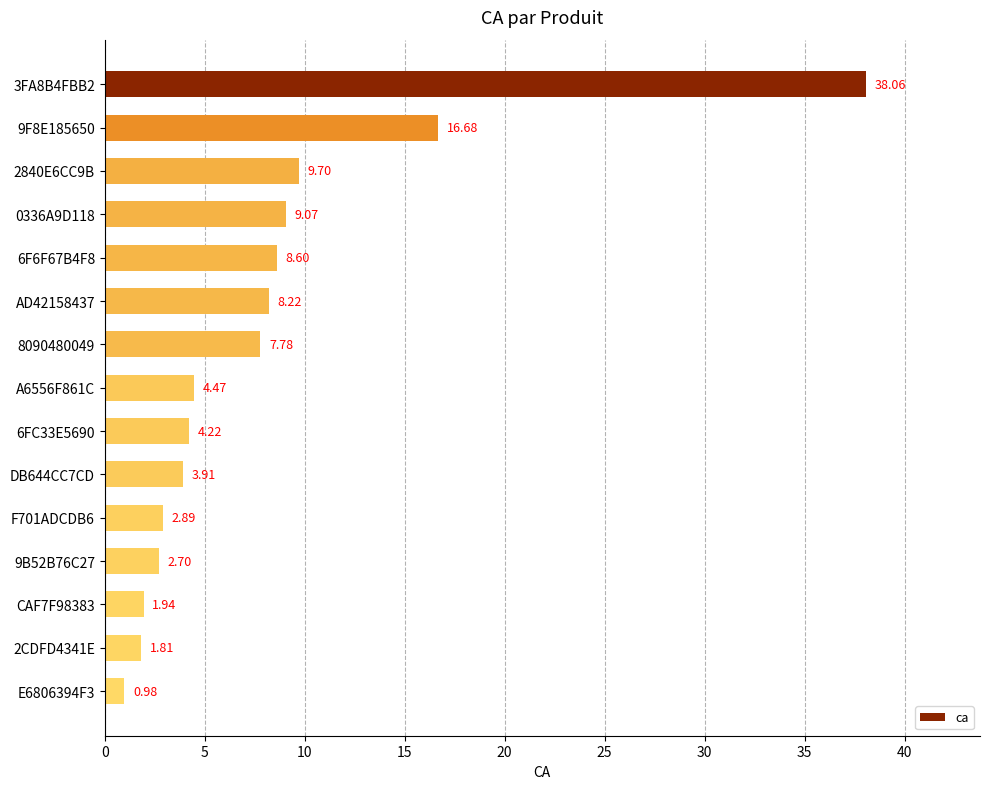

Rank the categories by value from highest to lowest.

3FA8B4FBB2, 9F8E185650, 2840E6CC9B, 0336A9D118, 6F6F67B4F8, AD42158437, 8090480049, A6556F861C, 6FC33E5690, DB644CC7CD, F701ADCDB6, 9B52B76C27, CAF7F98383, 2CDFD4341E, E6806394F3